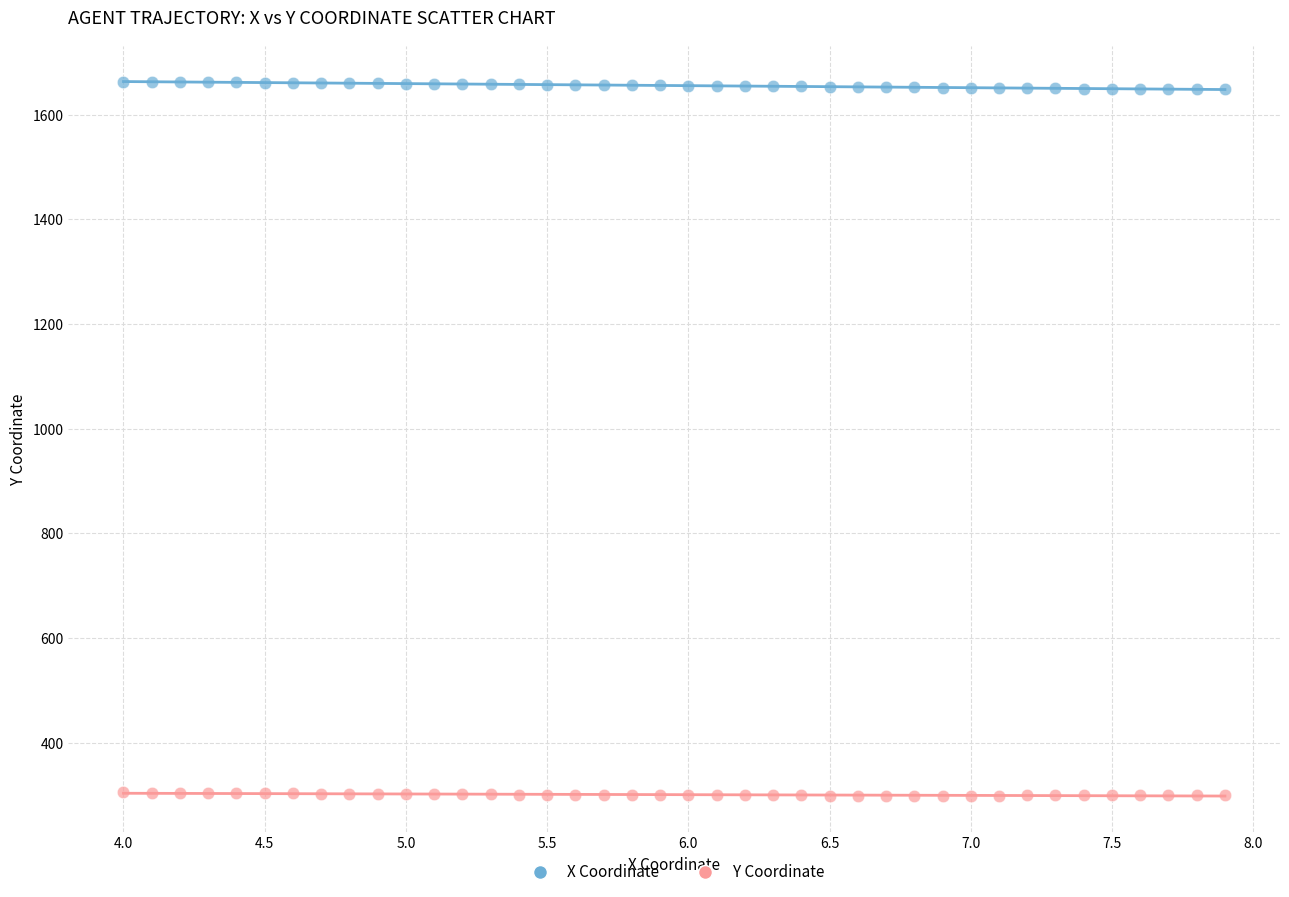

Across all data points, what is the range of Y values (max minus min)?

1364.5